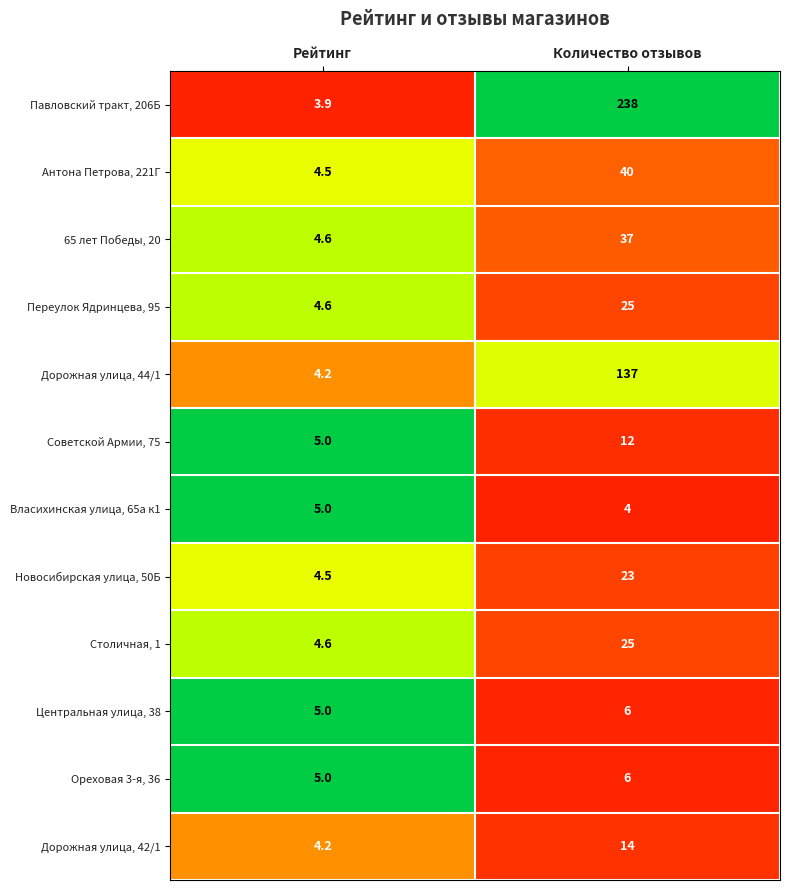

Rank the categories by Павловский тракт, 206Б value from highest to lowest.

Количество отзывов, Рейтинг